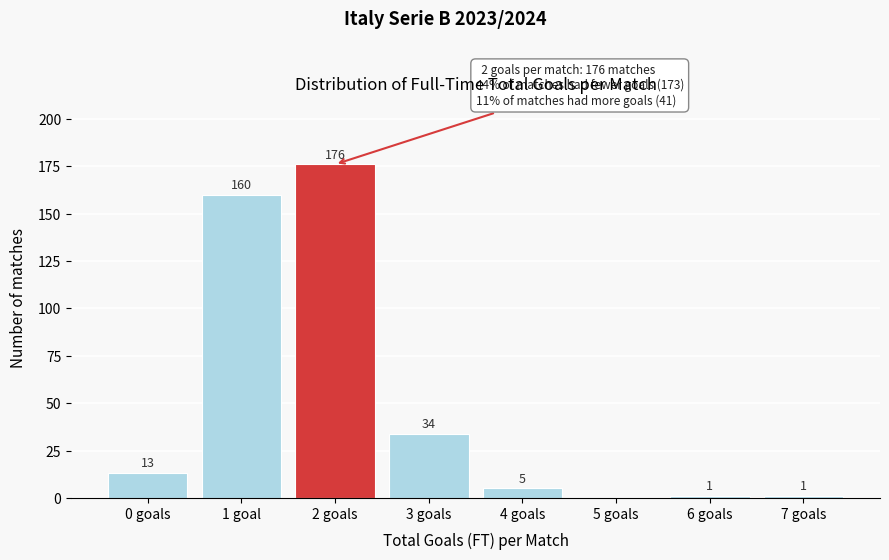

Reading left to right, list all the values displayed in this chart.

0 goals=13	1 goal=160	2 goals=176	3 goals=34	4 goals=5	5 goals=0	6 goals=1	7 goals=1